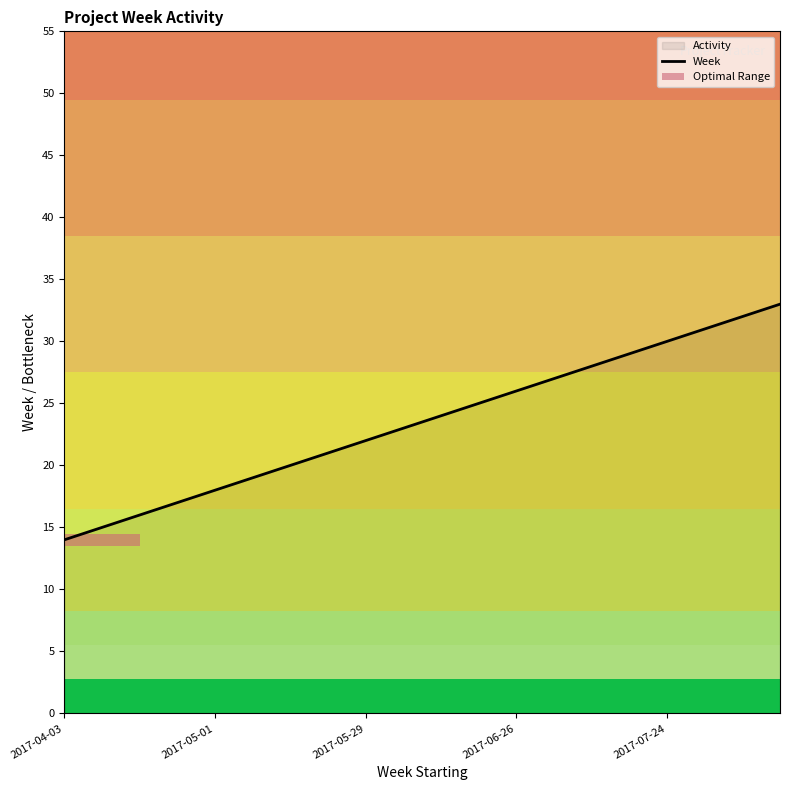

Is this an area chart (filled region under the line)?

No